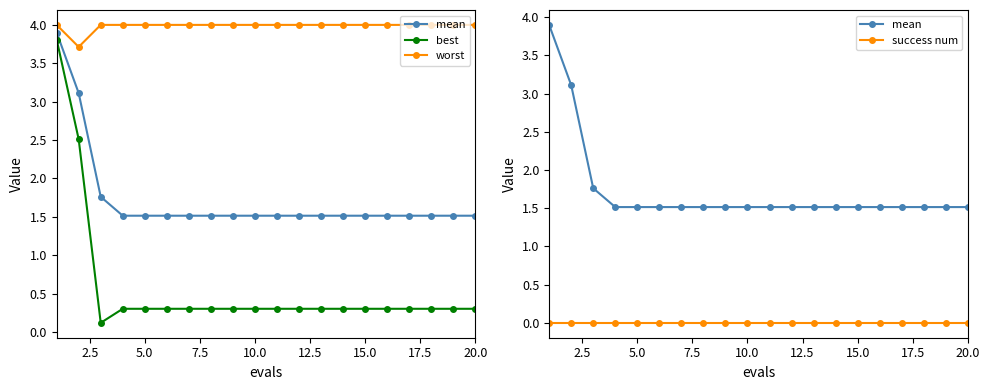

True or false: best has a value of 0.5 at 15.

False